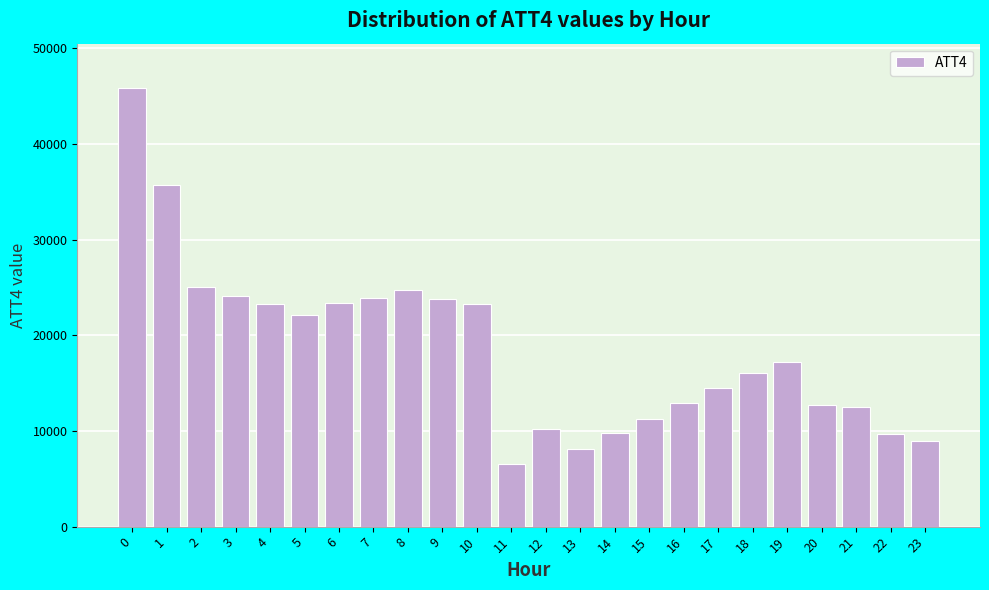

Which has a higher value, 19 or 23?

19